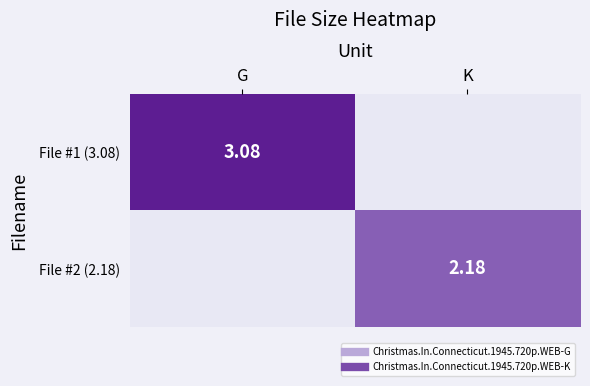

Which category has the highest value in the File #2 (2.18) series?

K